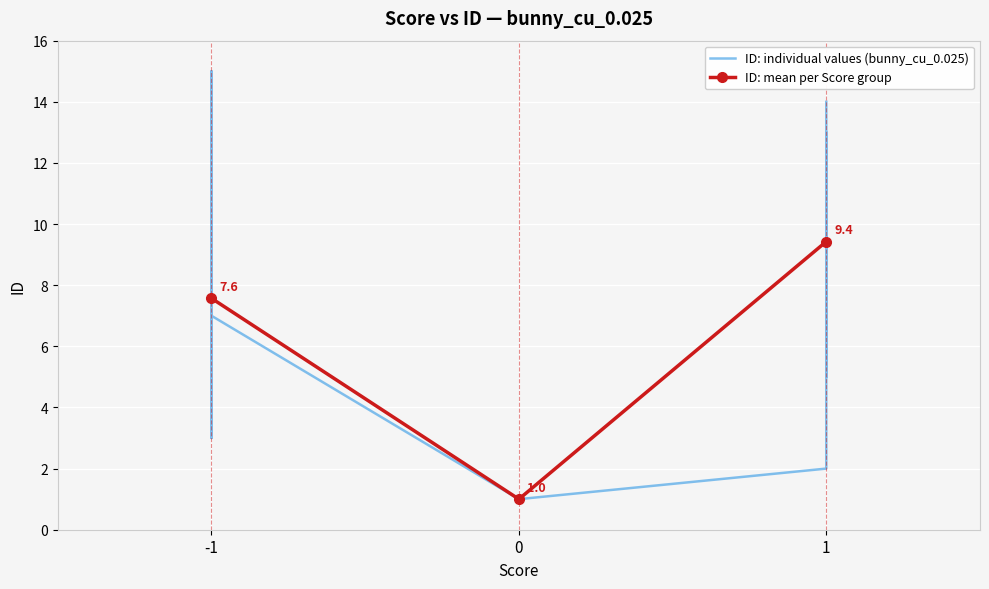

Rank the categories by ID: mean per Score group value from highest to lowest.

1, -1, 0